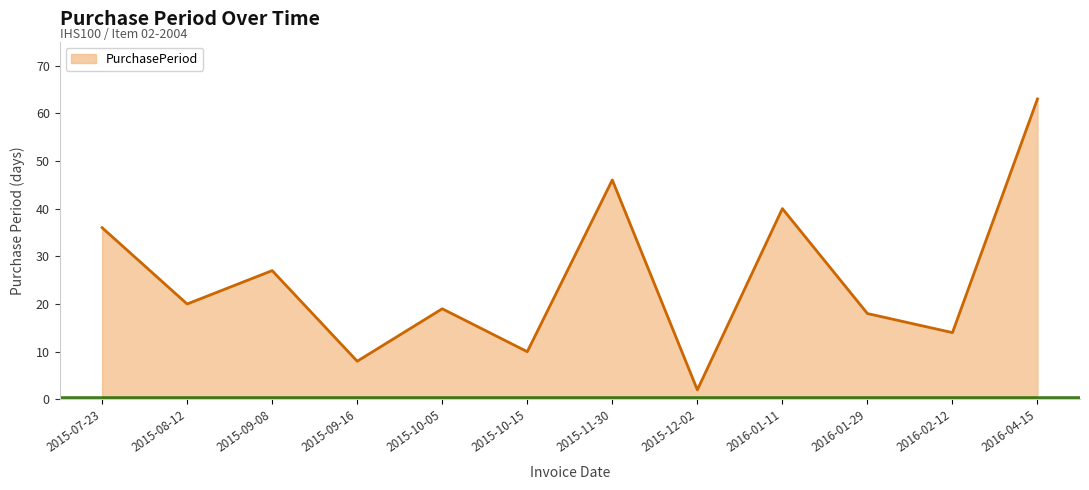

Is it true that the value at 2015-09-08 is 27?

True